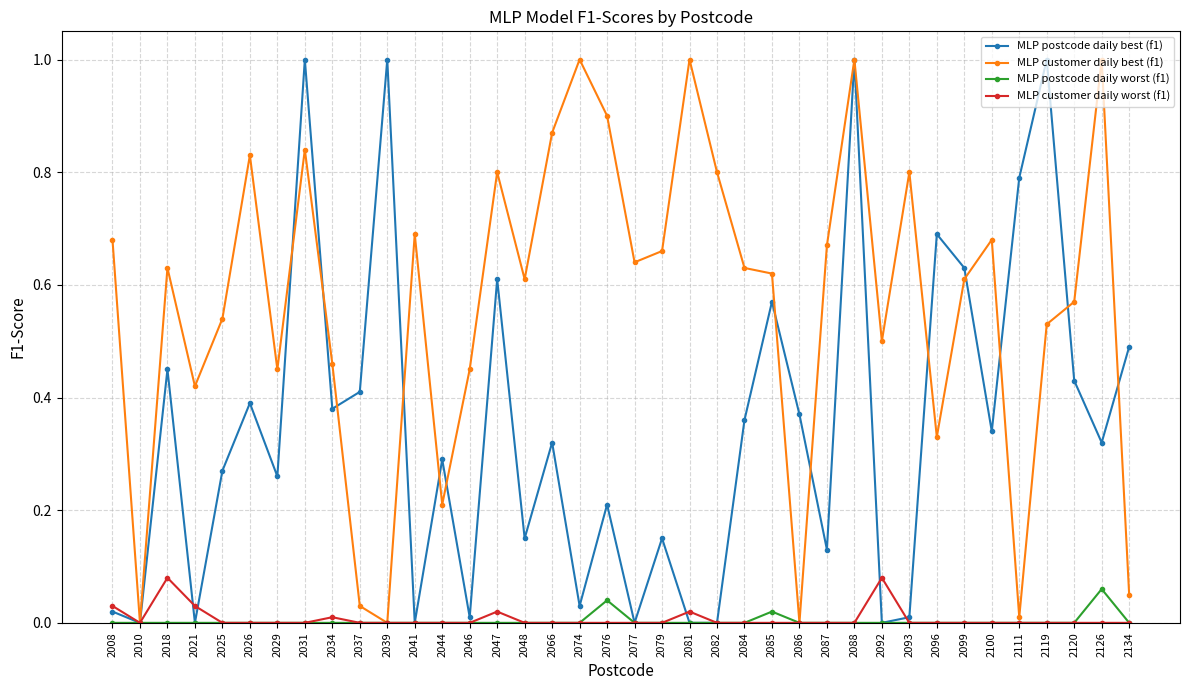

At which category is the sum across all series the highest?

2088